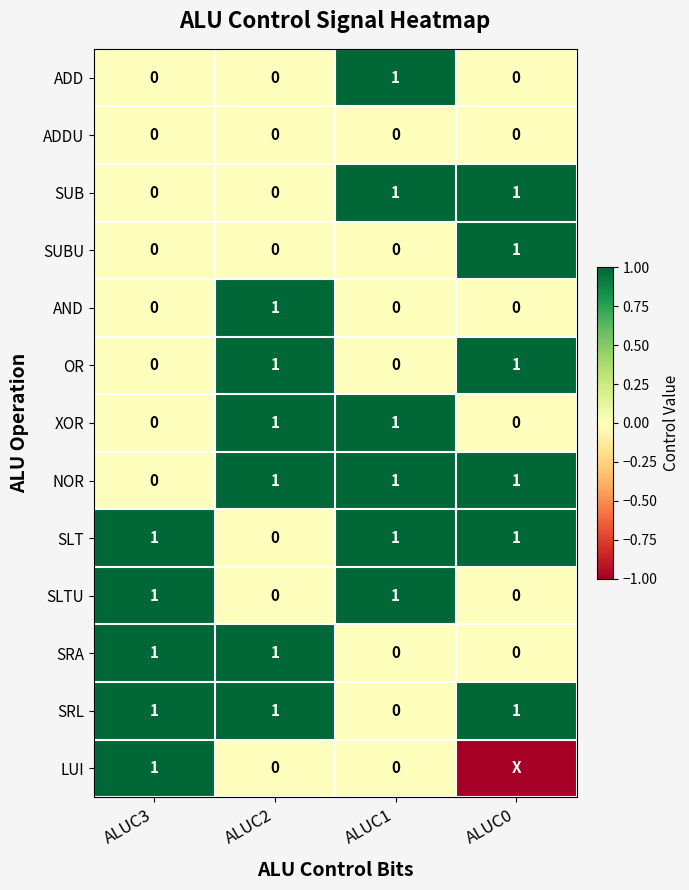

What is the total value across all series at ALUC1?

6